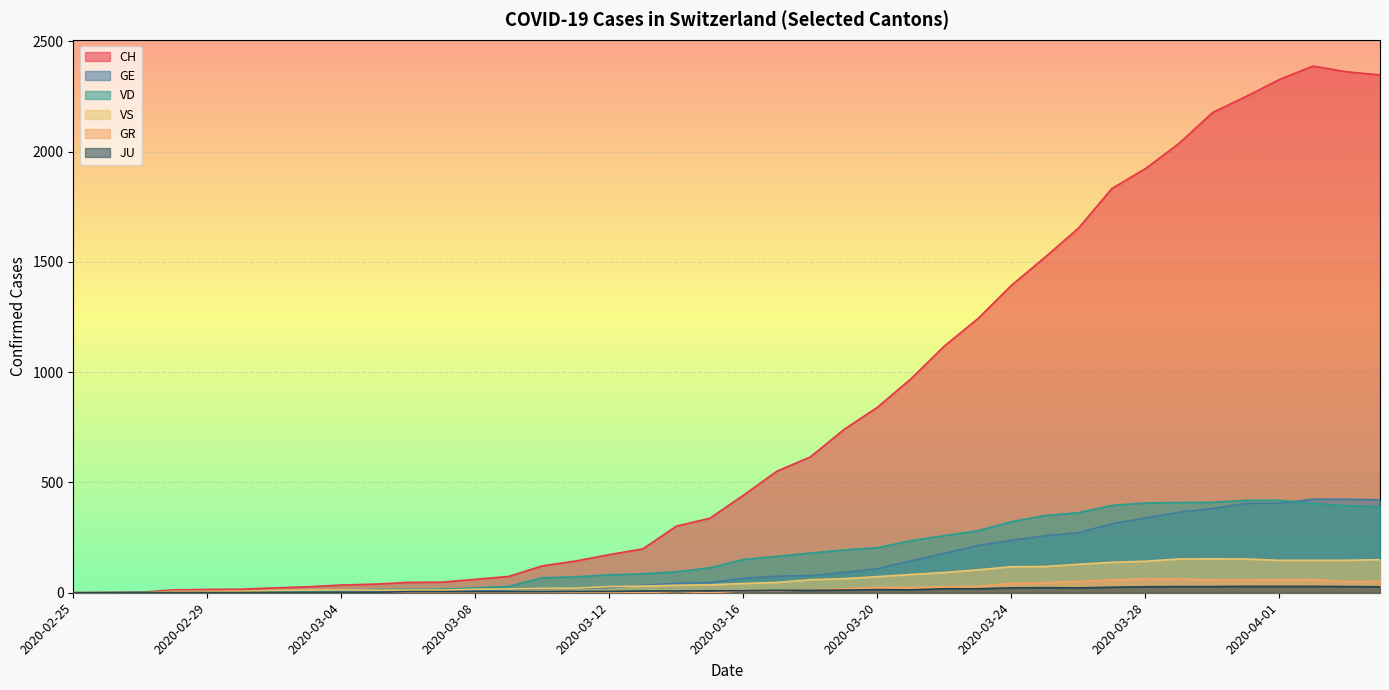

What is the sum of all CH values?

32413